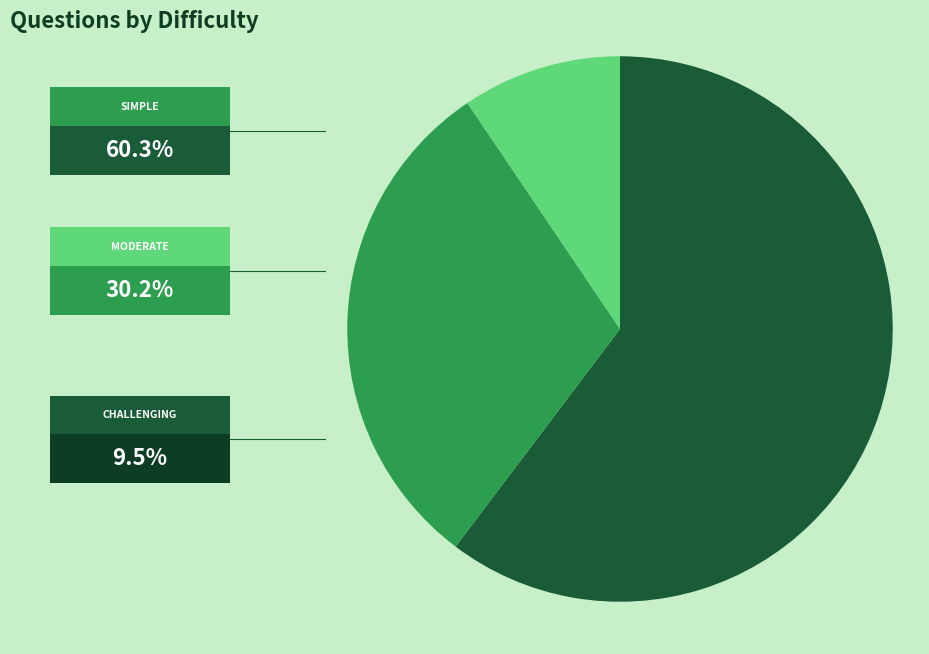

Does any single category account for the majority?

Yes